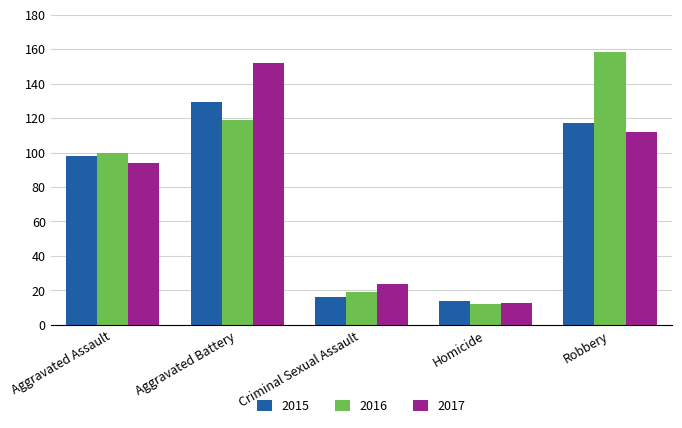

What is the difference between the highest and lowest values at Aggravated Battery?

33